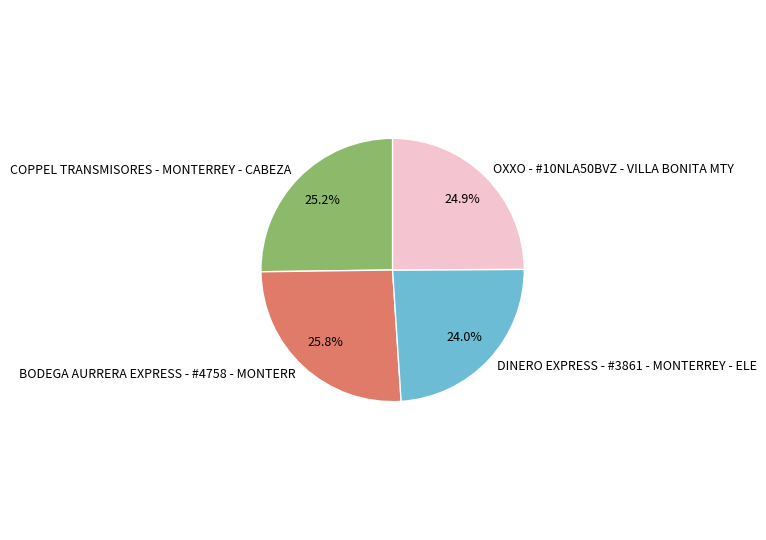

Combined, do DINERO EXPRESS - #3861 - MONTERREY - ELE and BODEGA AURRERA EXPRESS - #4758 - MONTERR account for over 50%?

No